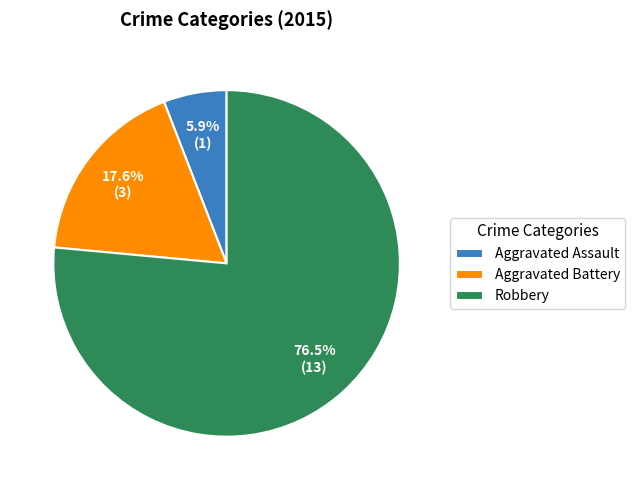

What is the largest slice in the pie chart?

Robbery